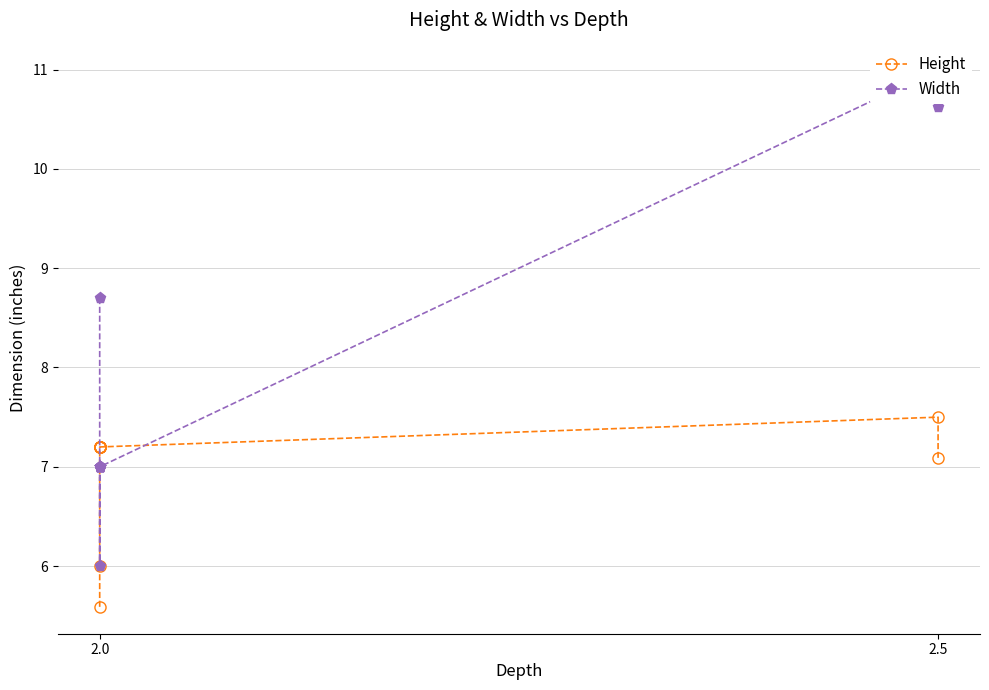

How many lines are shown in the chart?

2